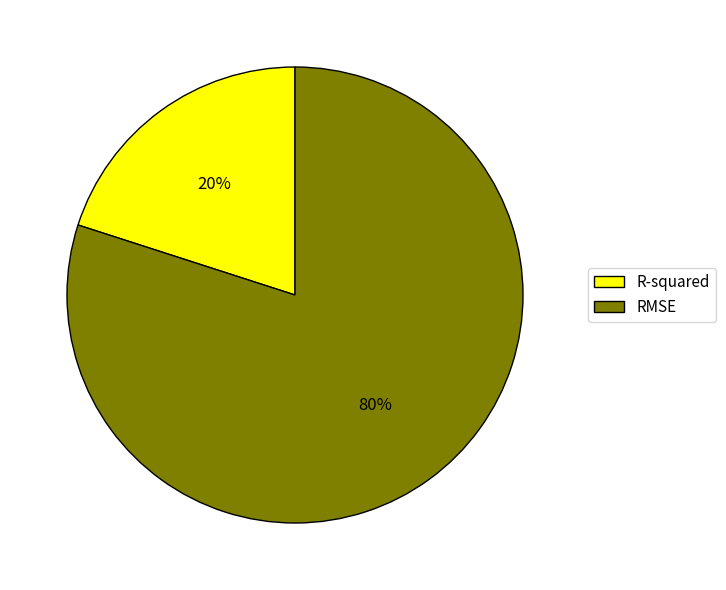

To the nearest percent, what percentage of the pie is RMSE?

80%